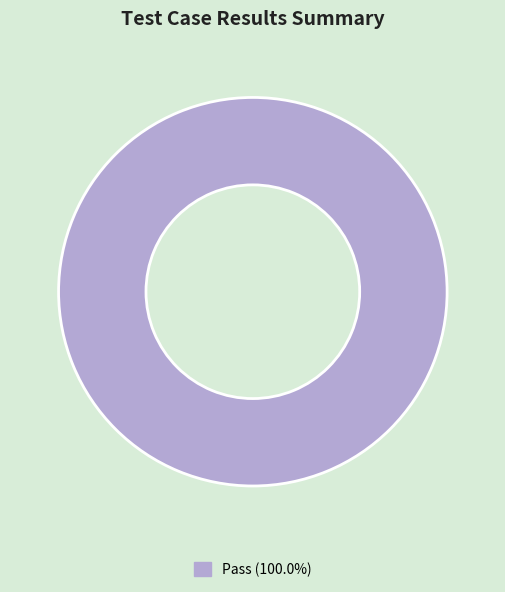

How many slices are in this pie chart?

1